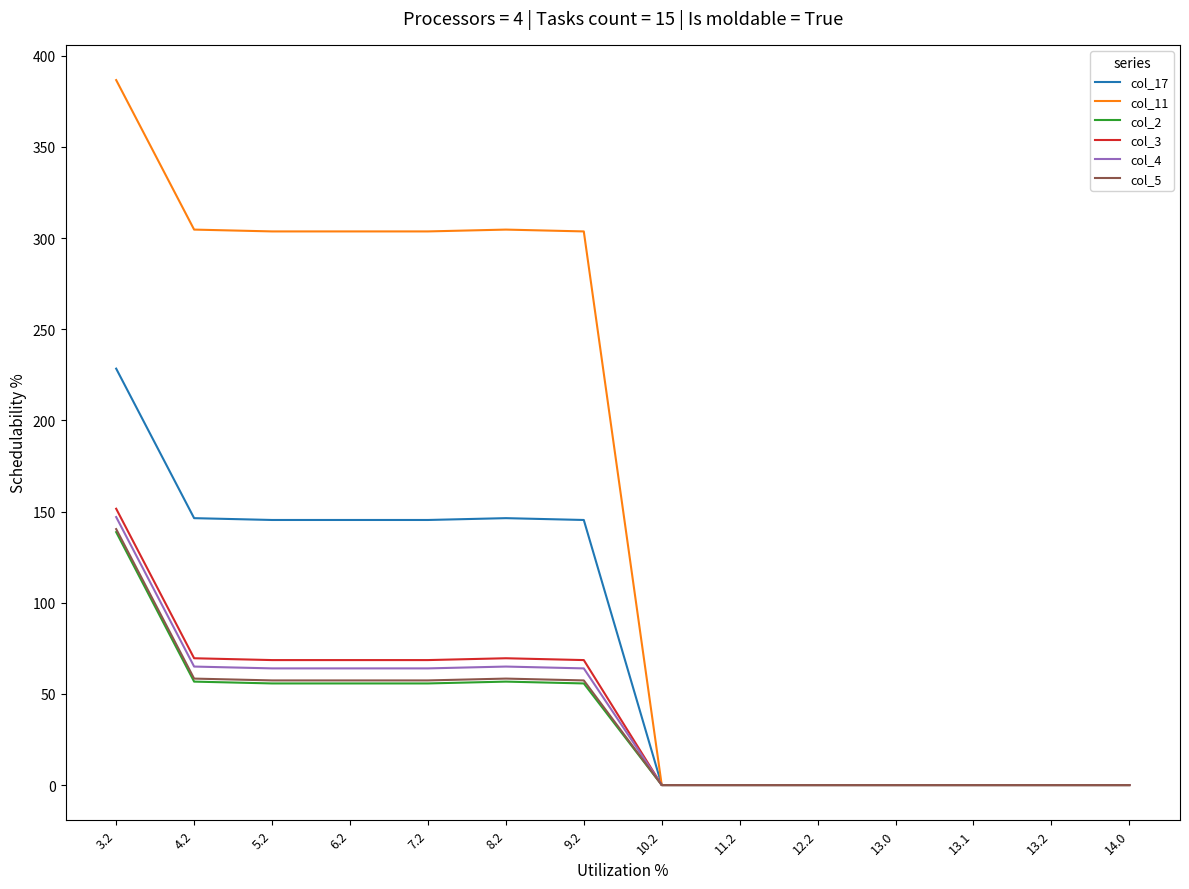

What is the highest value of the col_4 series?

147.0